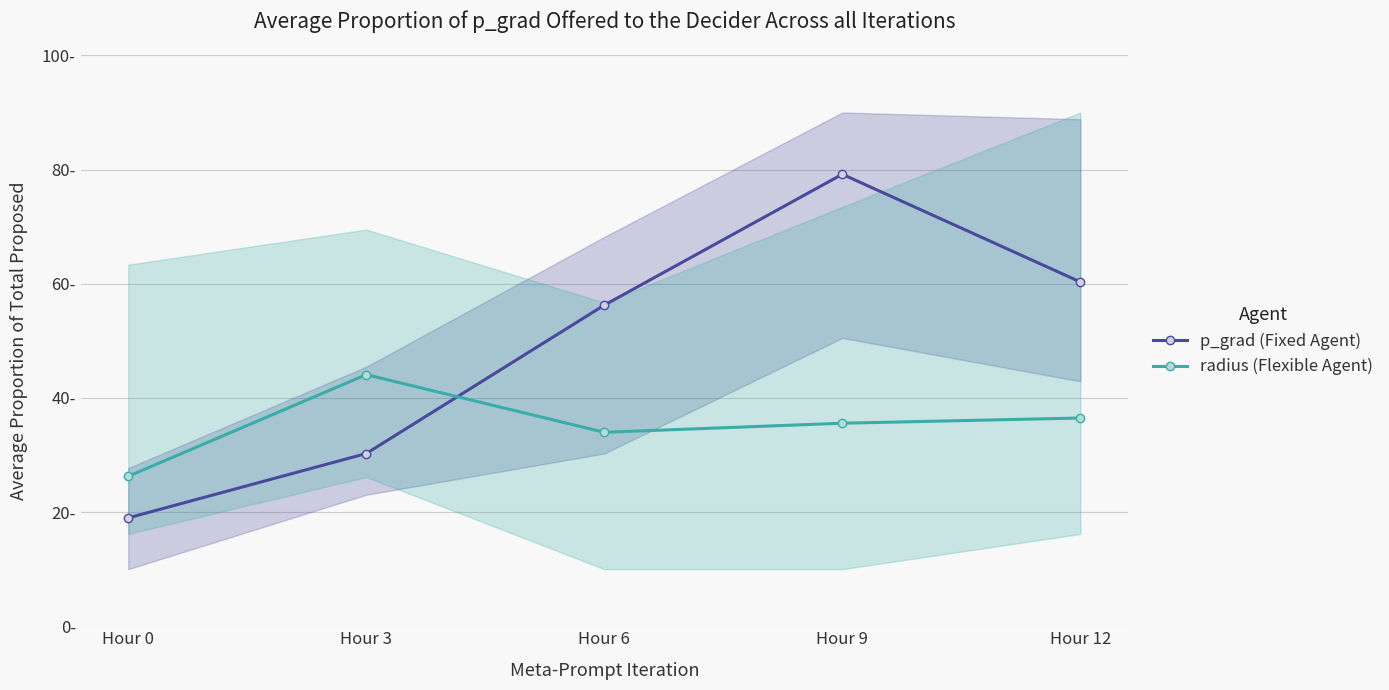

How many data points in radius (Flexible Agent) are above 35?

3